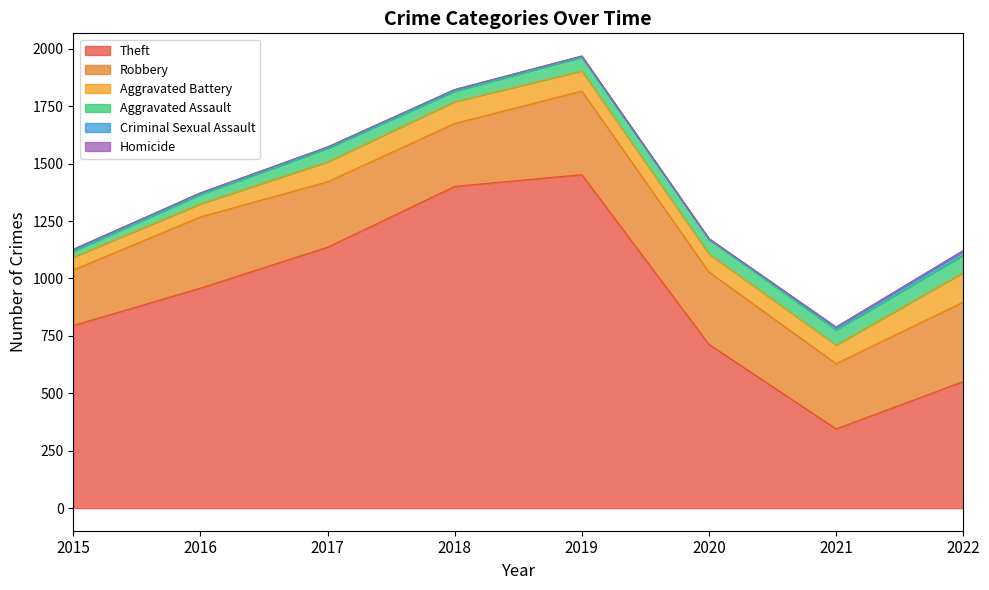

What is the sum of all Theft values?

7351